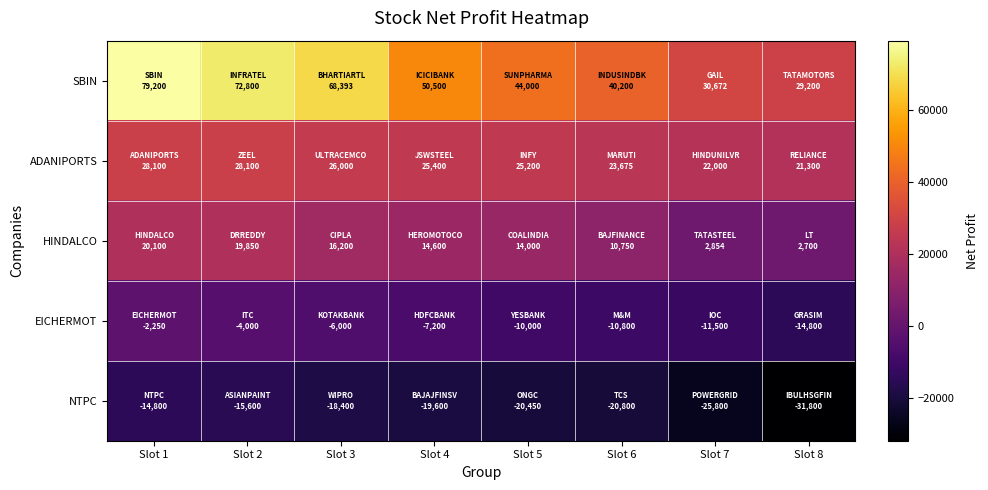

What is the minimum value shown in the chart?

-31800